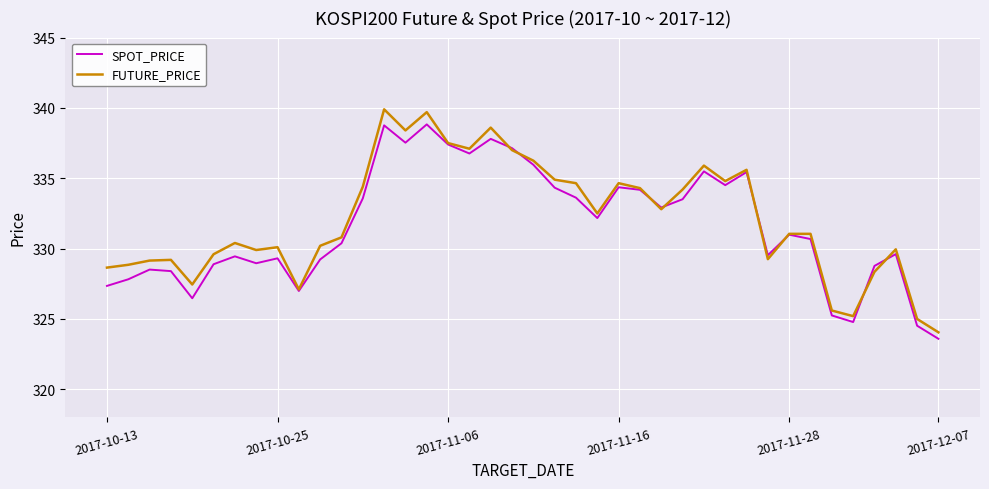

What is the maximum value for SPOT_PRICE?

338.8